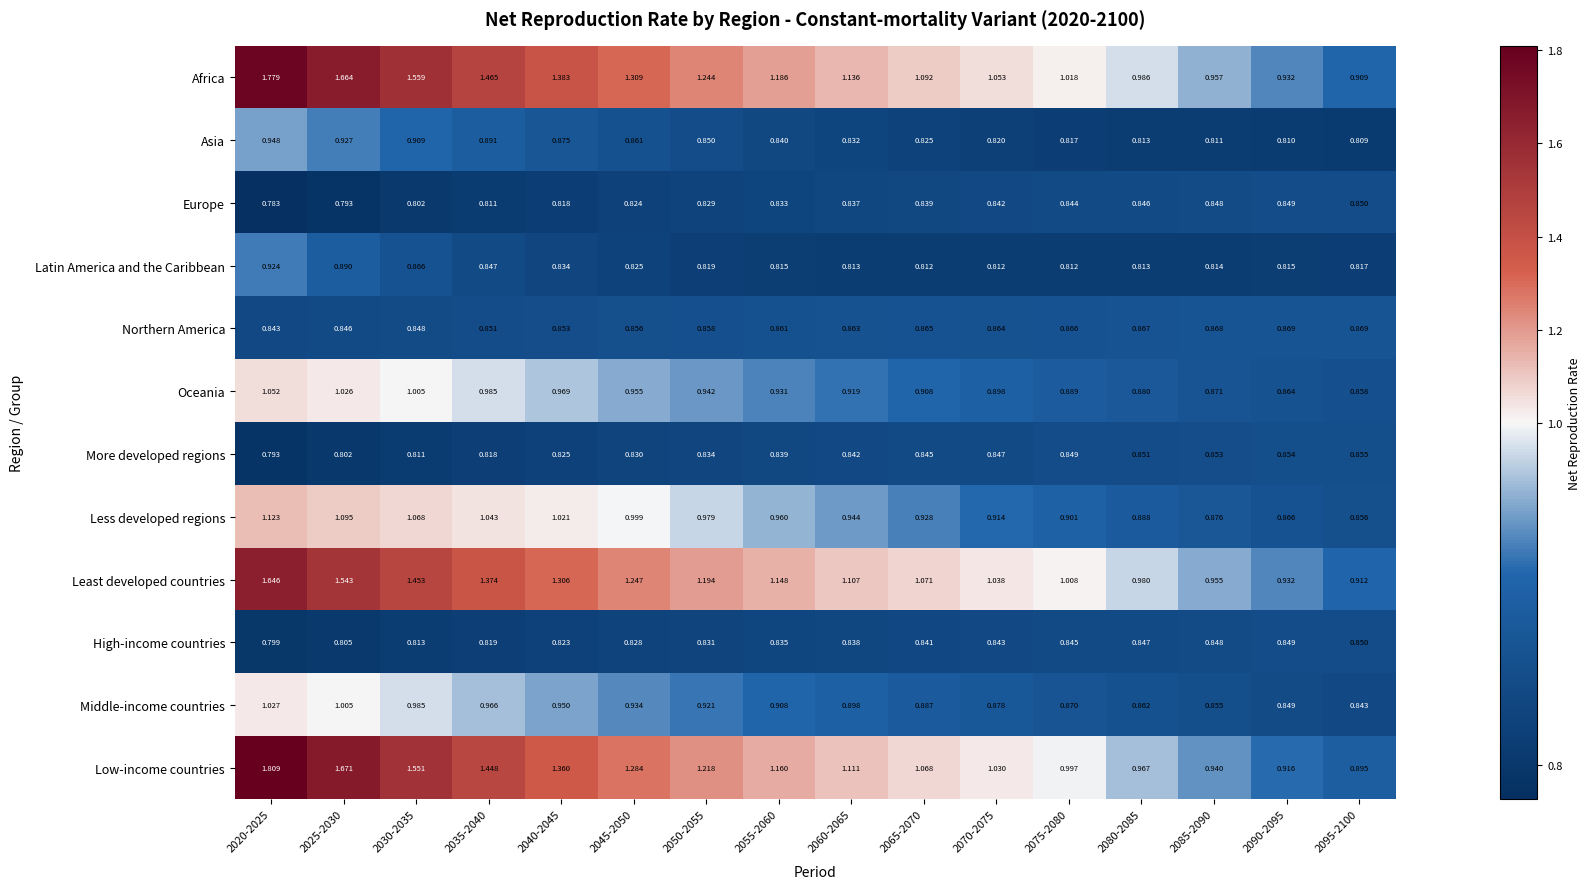

How many data points does each series have?

16